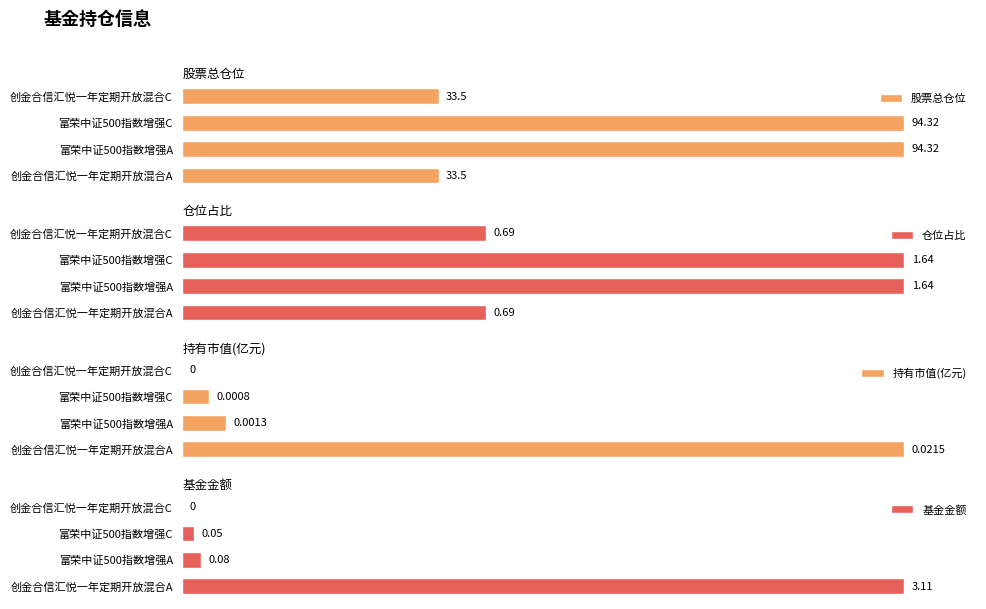

True or false: 基金金额 has a value of 0.0 at 创金合信汇悦一年定期开放混合C.

True